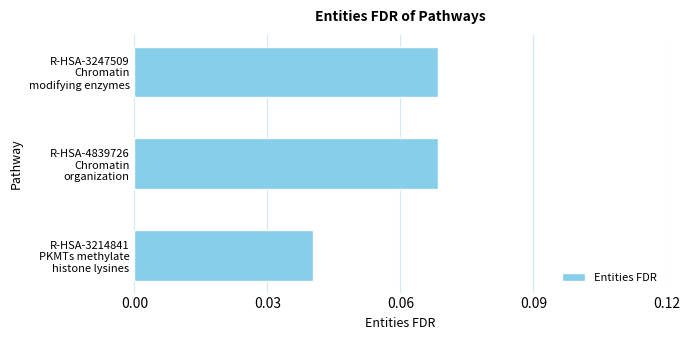

How many distinct data groups are displayed?

1